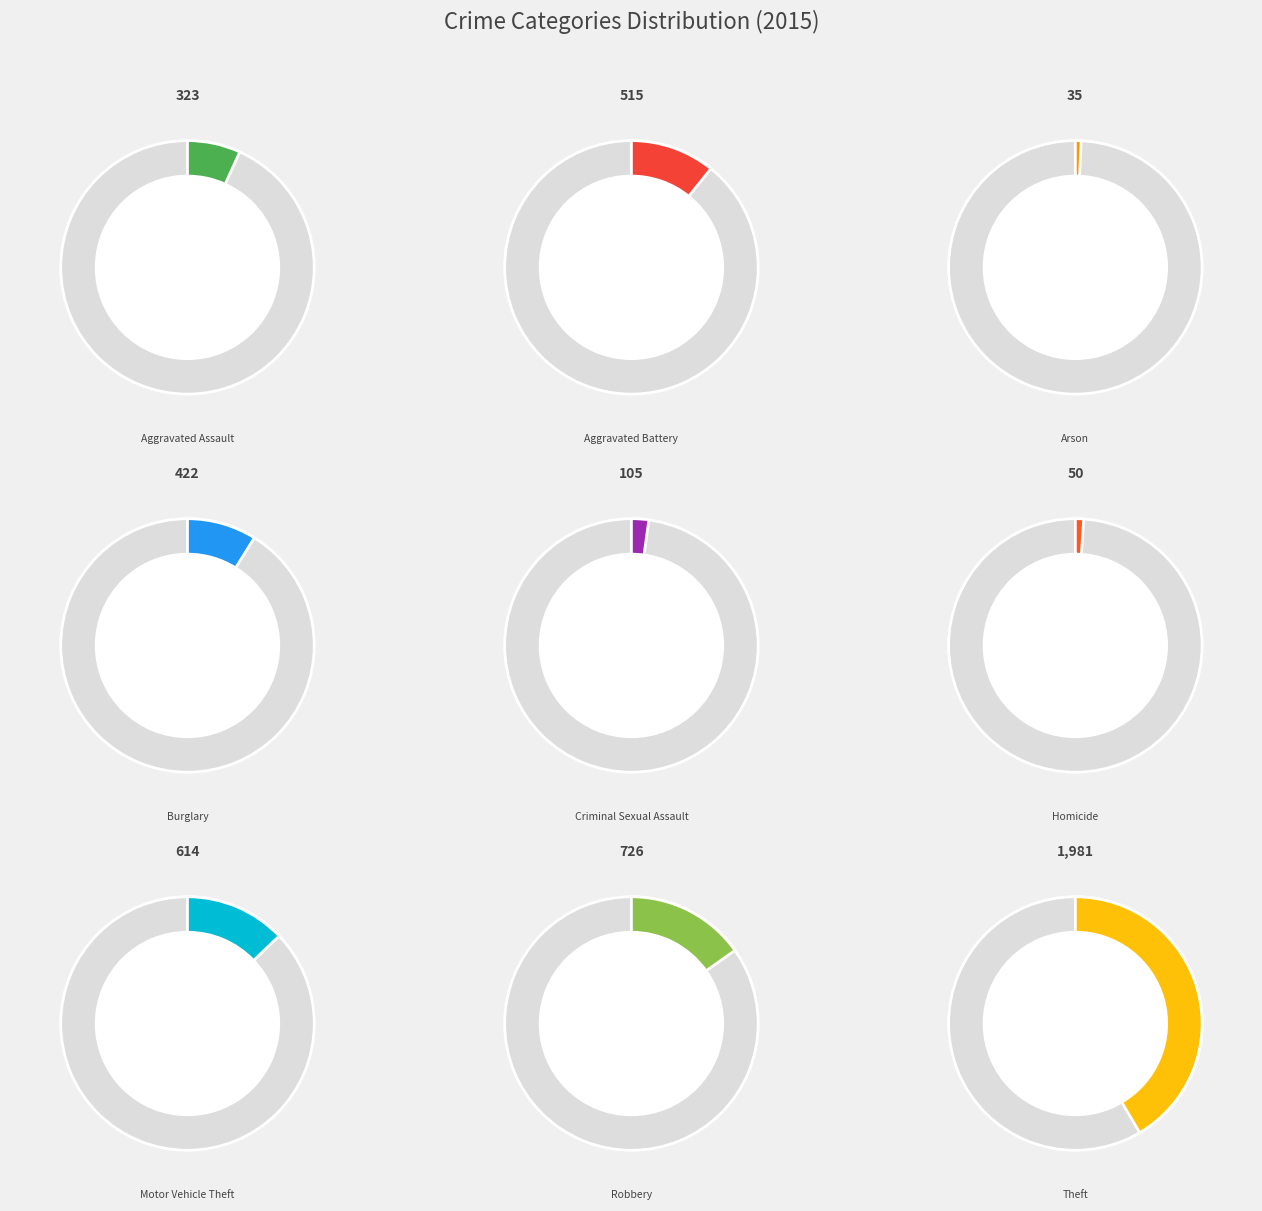

To the nearest percent, what is the average slice percentage?

11%